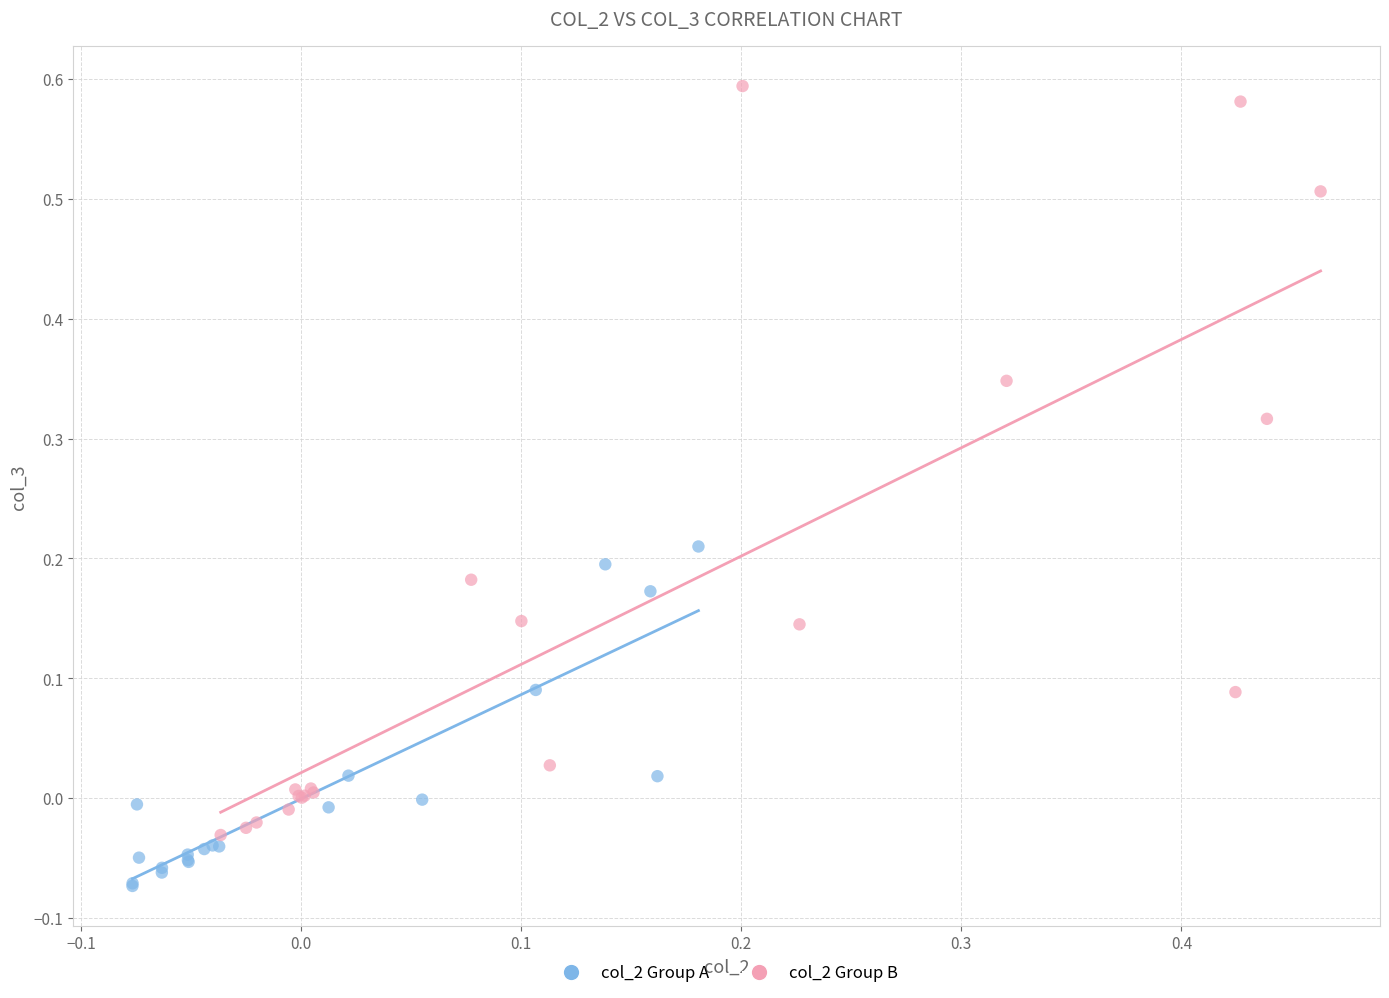

Which series reaches the minimum Y coordinate?

col_2 Group A